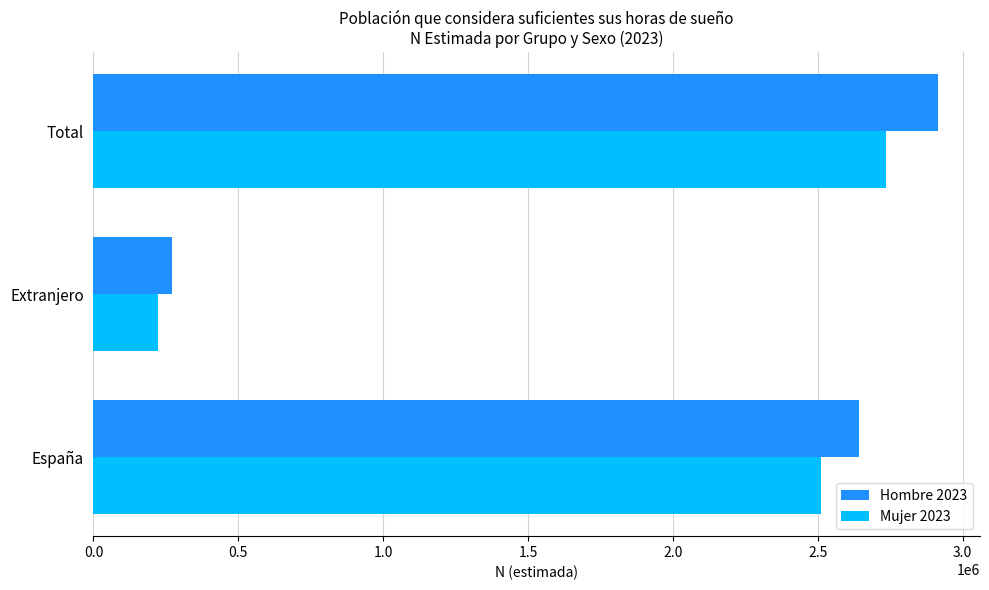

What are all the series names shown in the legend?

Hombre 2023, Mujer 2023